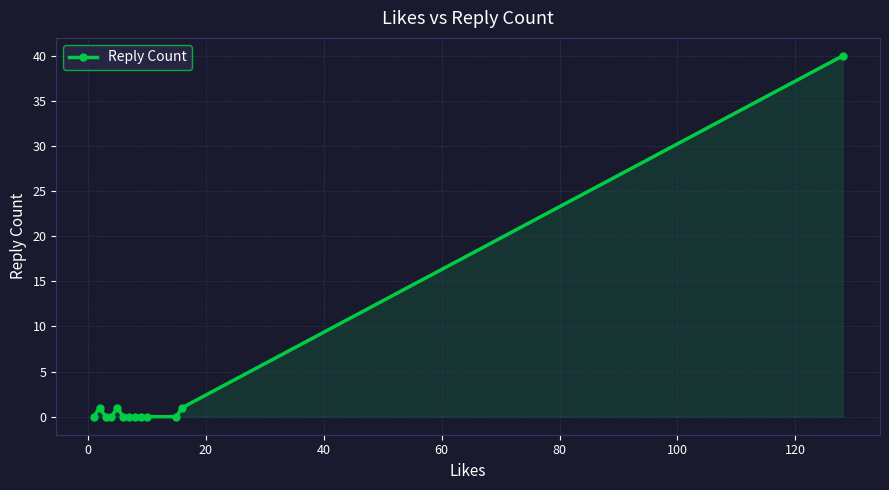

Does the chart display data point markers on the line(s)?

Yes